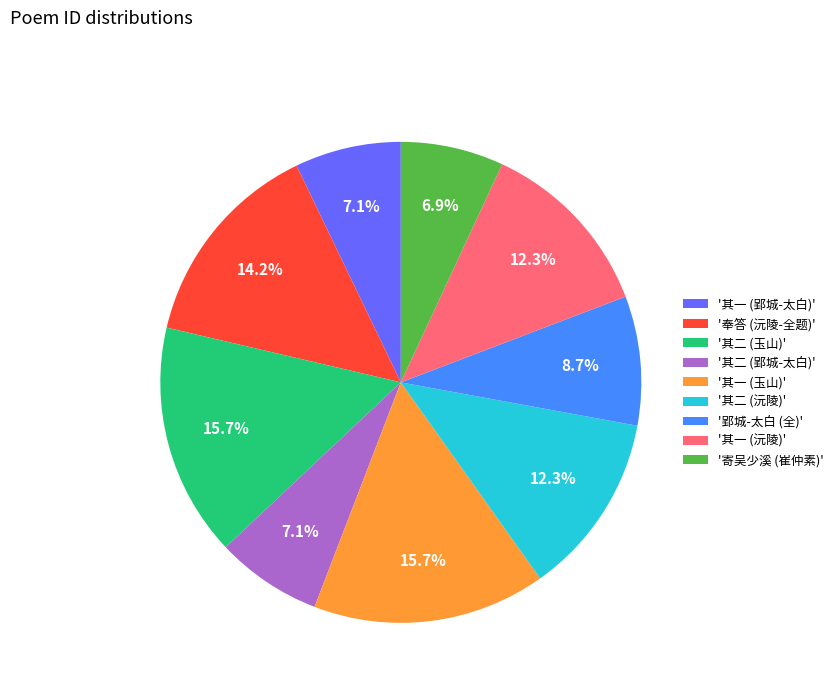

Between '其二 (郢城-太白)' and '其二 (沅陵)', which is larger?

'其二 (沅陵)'